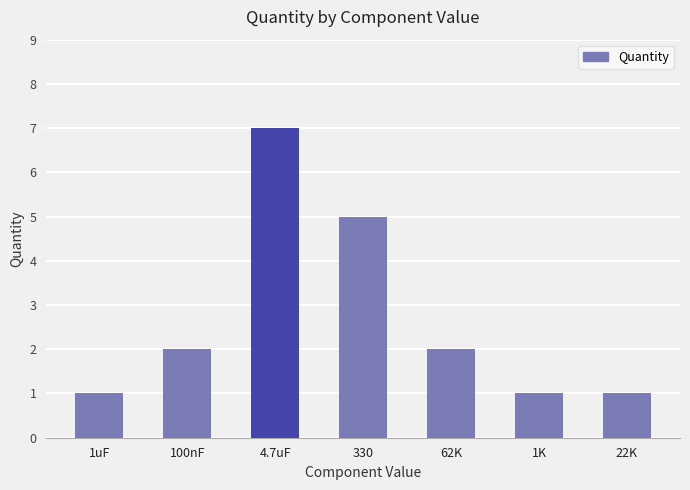

What is the label of the 2nd bar from the left?

100nF